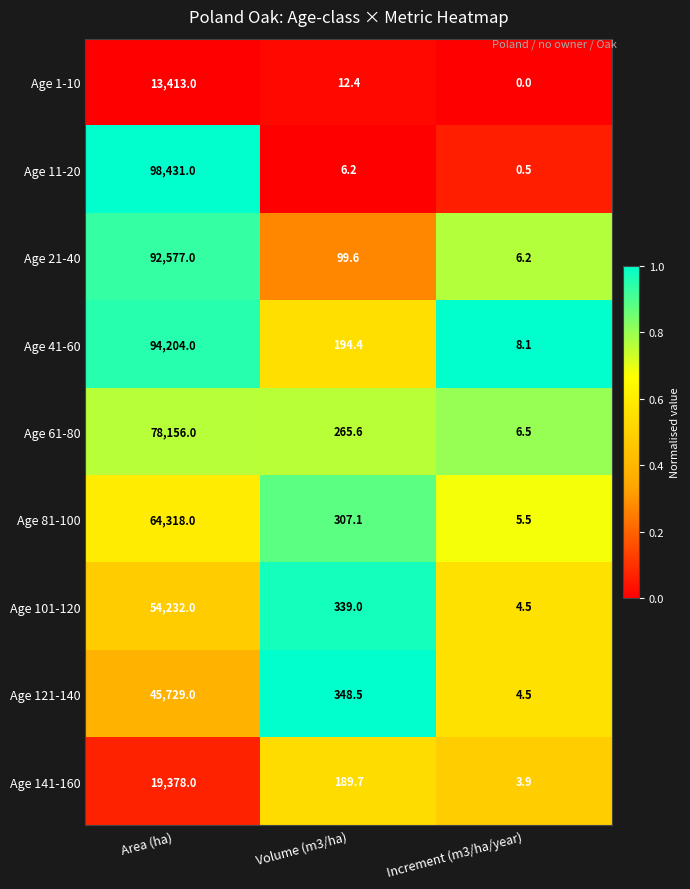

Reading right to left, what are all the values shown in this chart?

Age 1-10: Increment (m3/ha/year)=0.0	Volume (m3/ha)=12.4	Area (ha)=13413.0
Age 11-20: Increment (m3/ha/year)=0.5	Volume (m3/ha)=6.2	Area (ha)=98431.0
Age 21-40: Increment (m3/ha/year)=6.2	Volume (m3/ha)=99.6	Area (ha)=92577.0
Age 41-60: Increment (m3/ha/year)=8.1	Volume (m3/ha)=194.4	Area (ha)=94204.0
Age 61-80: Increment (m3/ha/year)=6.5	Volume (m3/ha)=265.6	Area (ha)=78156.0
Age 81-100: Increment (m3/ha/year)=5.5	Volume (m3/ha)=307.1	Area (ha)=64318.0
Age 101-120: Increment (m3/ha/year)=4.5	Volume (m3/ha)=339.0	Area (ha)=54232.0
Age 121-140: Increment (m3/ha/year)=4.5	Volume (m3/ha)=348.5	Area (ha)=45729.0
Age 141-160: Increment (m3/ha/year)=3.9	Volume (m3/ha)=189.7	Area (ha)=19378.0